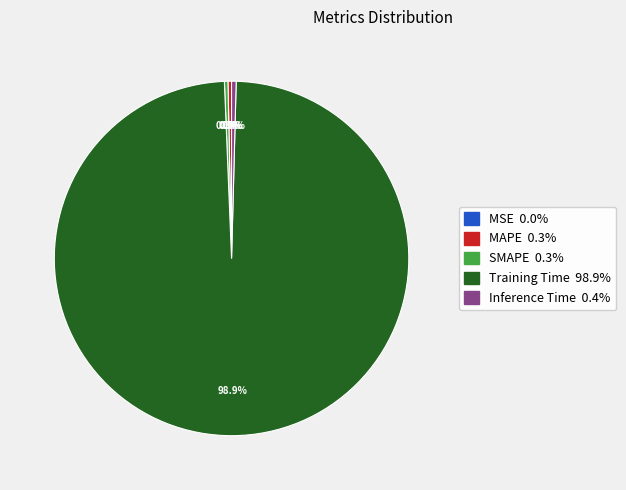

Is the sum of Inference Time and MAPE greater than half?

No